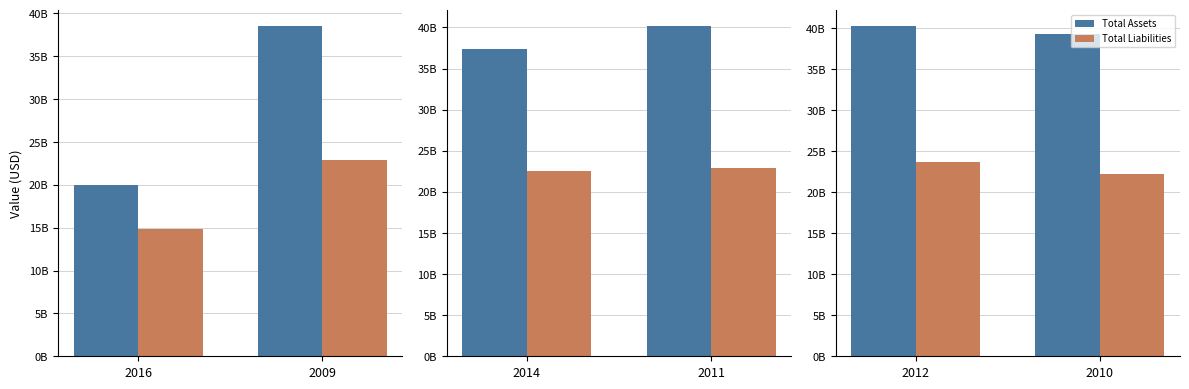

List the series in order of their overall mean, lowest first.

Total Liabilities, Total Assets